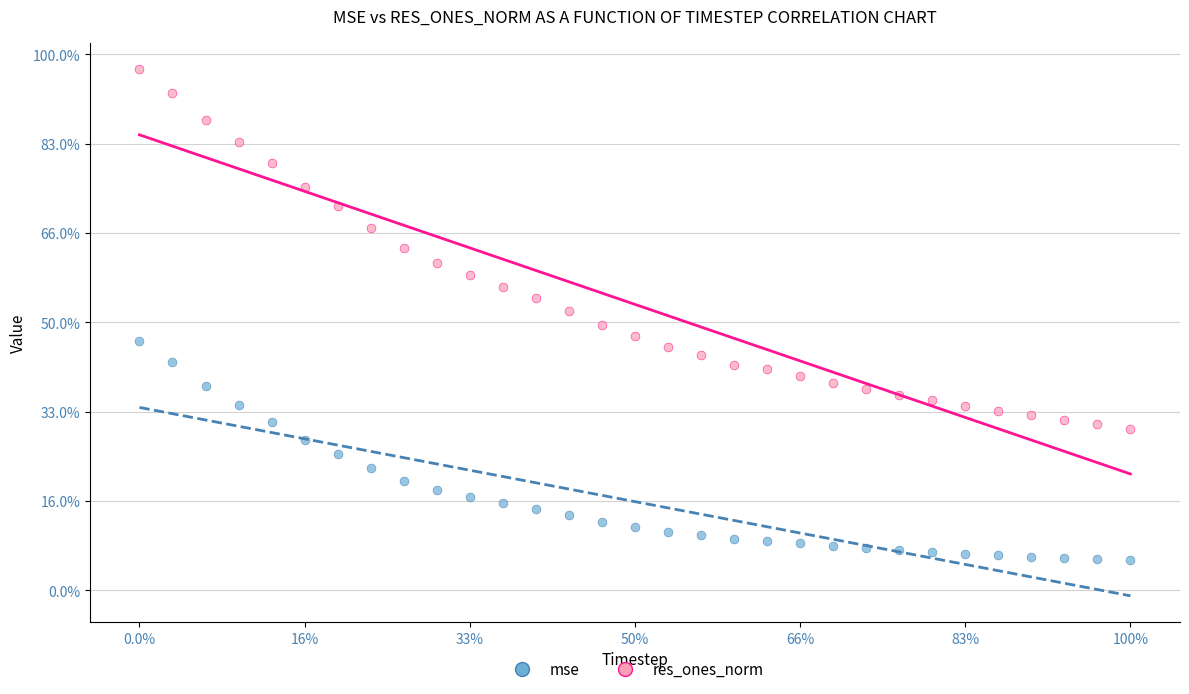

Which series contains the highest Y value?

res_ones_norm